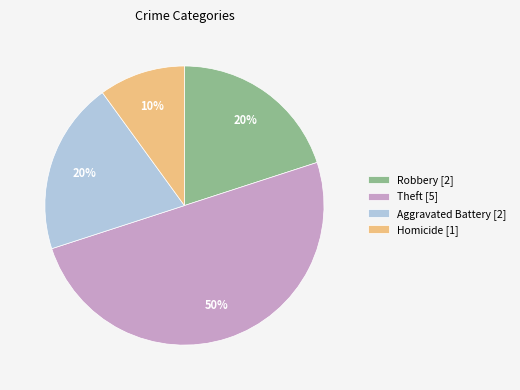

Is it true that Homicide [1] is 10% of the pie?

True